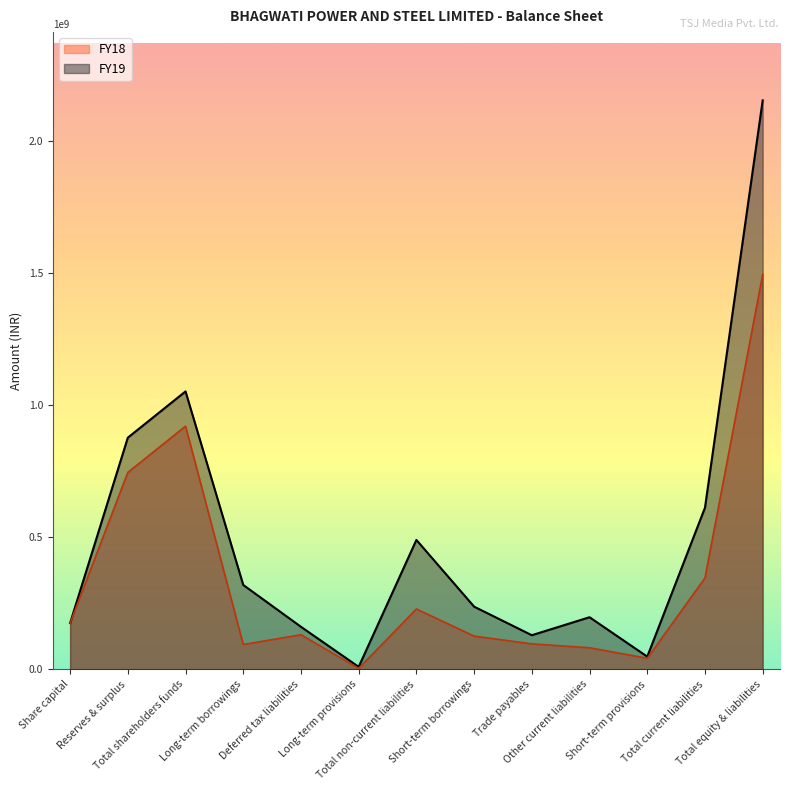

What are all the series names shown in the legend?

FY18, FY19